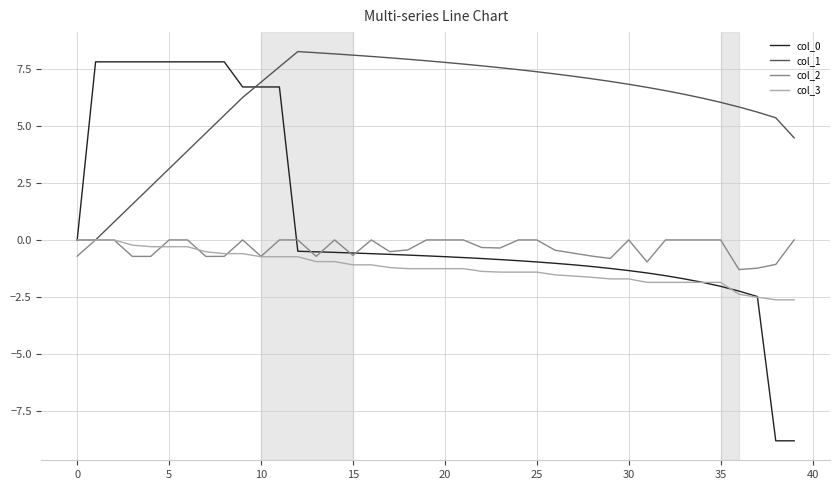

Which series has the widest spread of values?

col_0